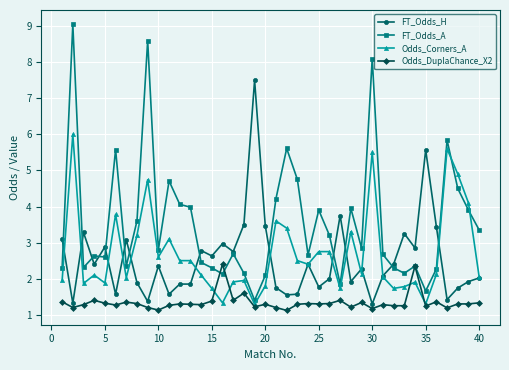

What is the maximum value shown in the chart?

9.1